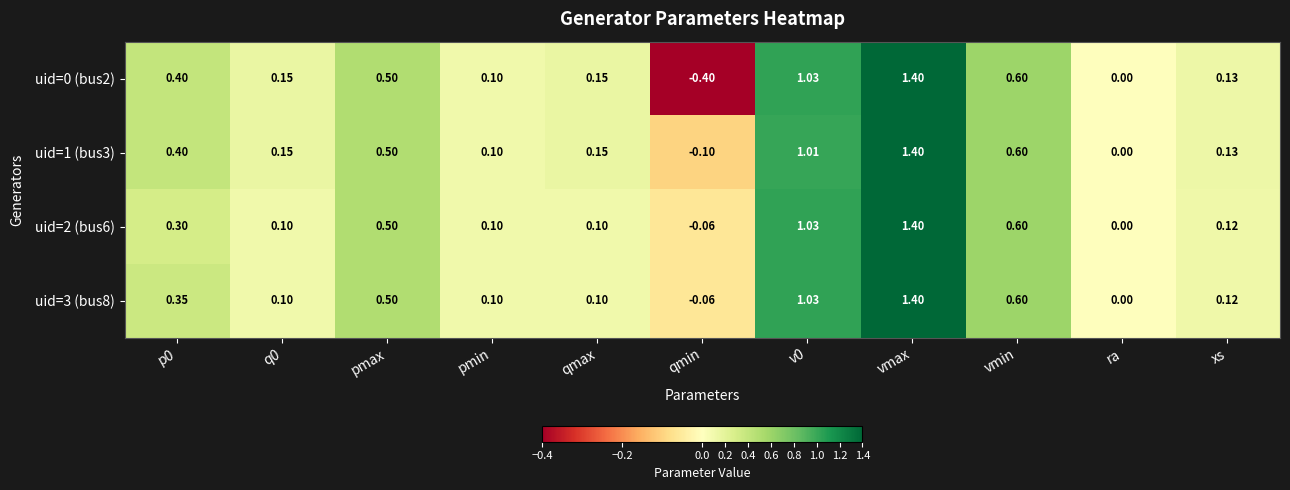

Is the value of uid=1 (bus3) at vmax greater than the value of uid=0 (bus2) at pmax?

Yes